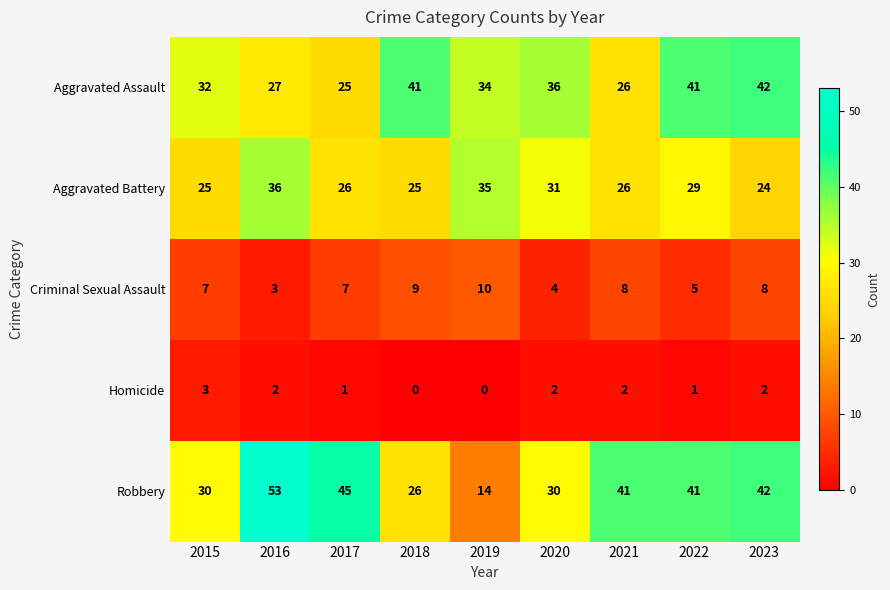

At which label does Aggravated Assault first exceed 34?

2018